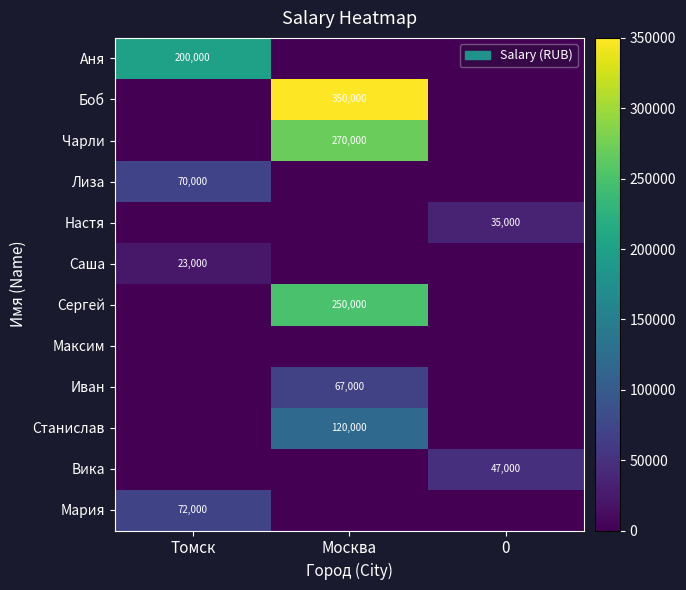

What is the sum of all Мария values?

72000